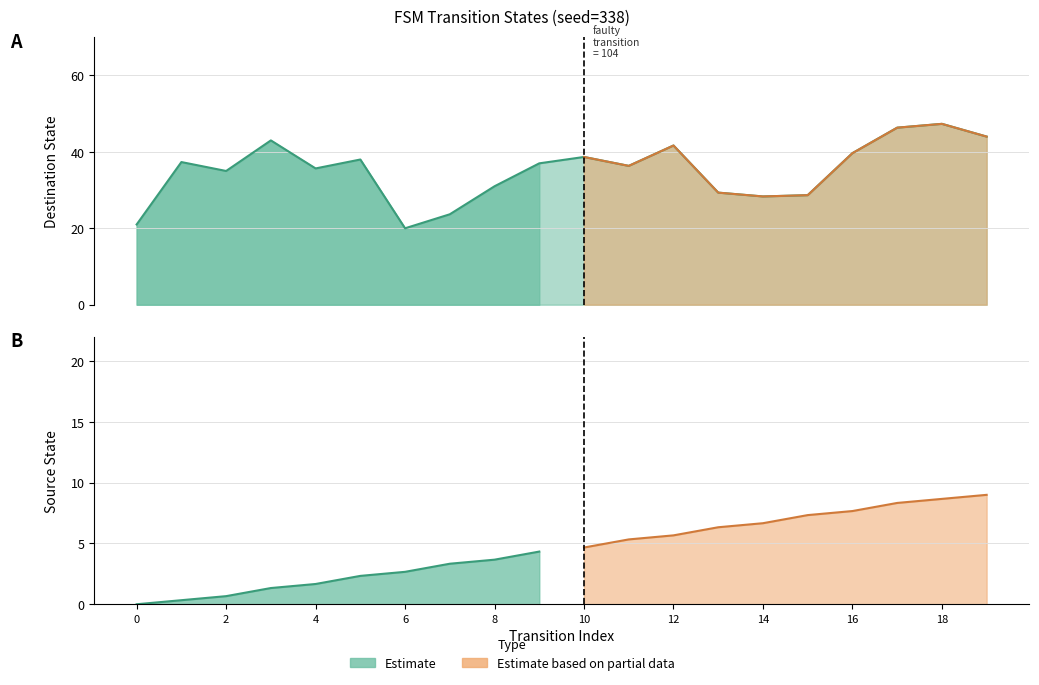

Which series has the widest spread of values?

destination_state